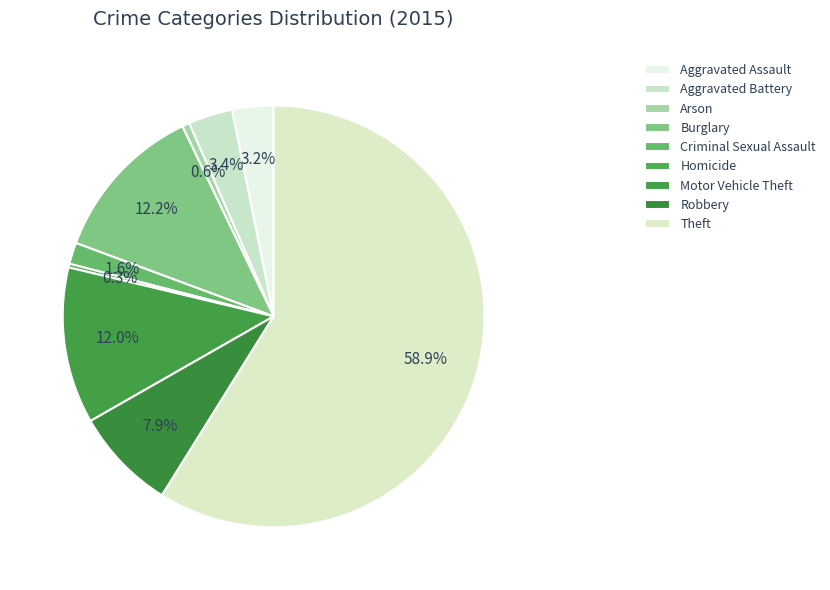

True or false: Motor Vehicle Theft accounts for 1% of the total.

False